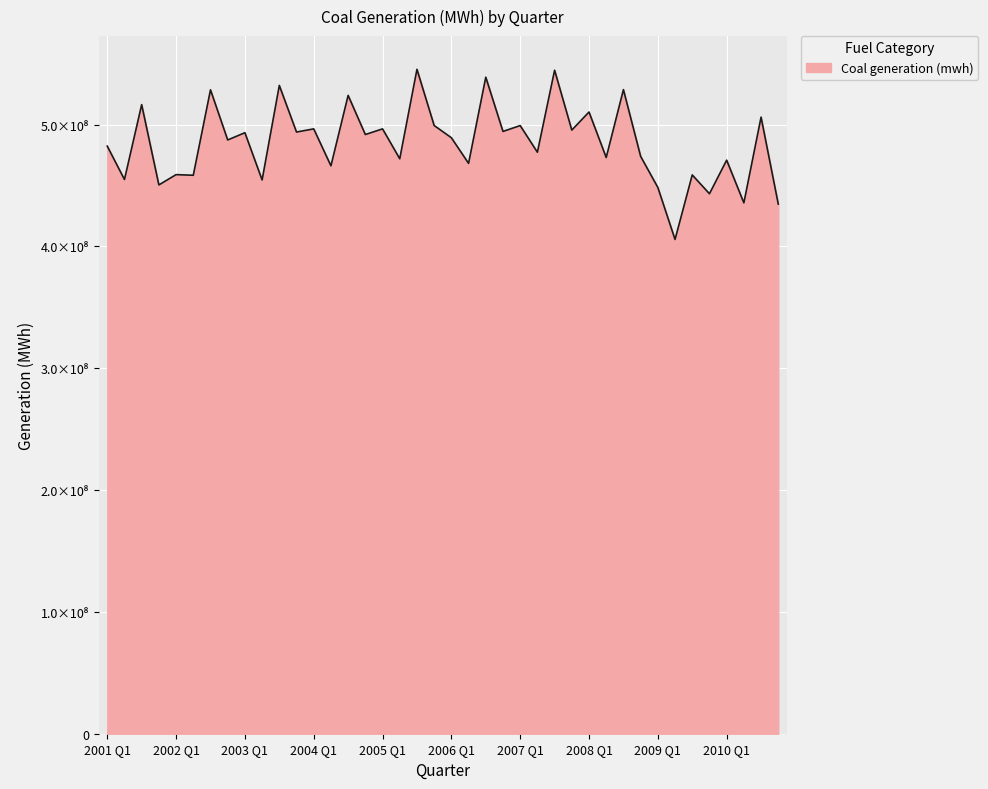

What is the minimum value shown in the chart?

405694802